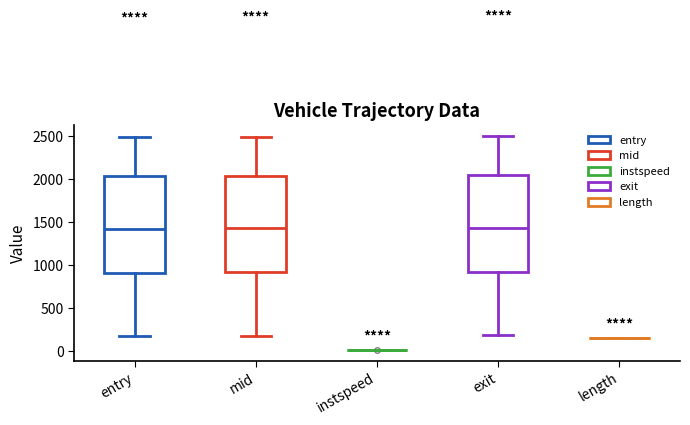

Reading left to right, read every box against the y-axis: the position of its median line, the range the box covers, and the ends of its whiskers. The values are not printed on the chart, so give them approximately, as read against the axis.

entry: median 1400, box 900 to 2050, whiskers 150 to 2500
mid: median 1400, box 900 to 2050, whiskers 200 to 2500
instspeed: box collapsed to a line at 0, whiskers 0 to 0
exit: median 1450, box 900 to 2050, whiskers 200 to 2500
length: box collapsed to a line at 150, whiskers 150 to 150